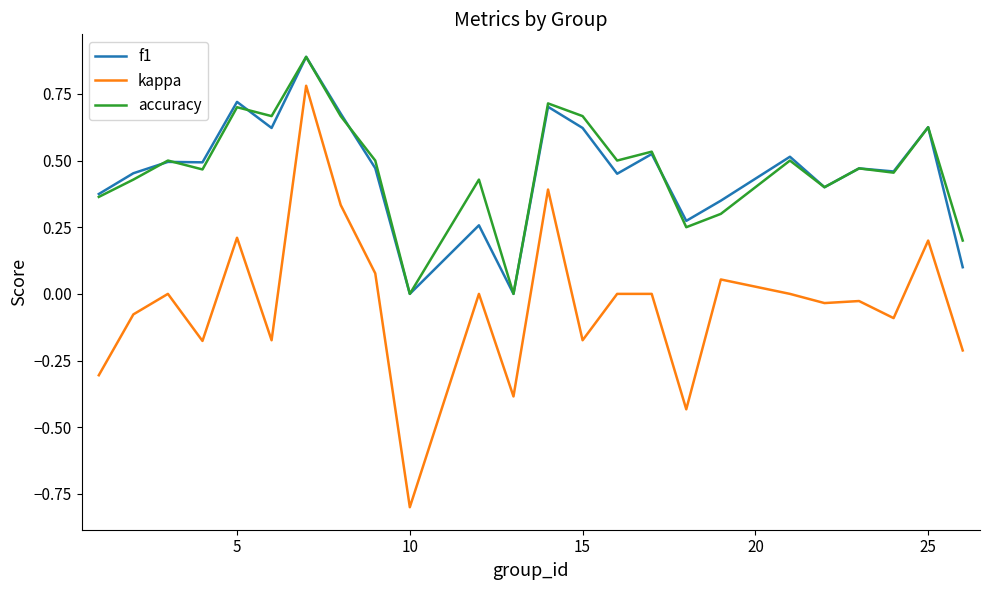

True or false: f1 and kappa cross at least once.

False